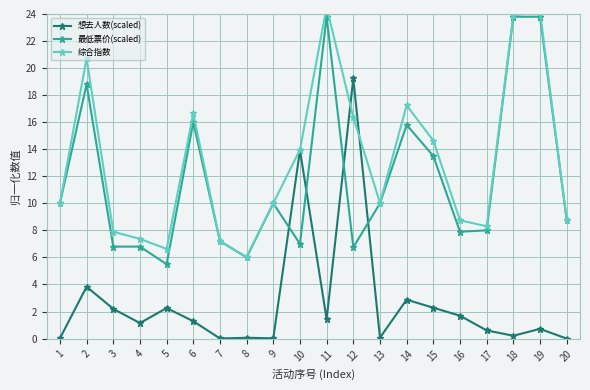

At which category does 想去人数(scaled) reach its first local peak?

2